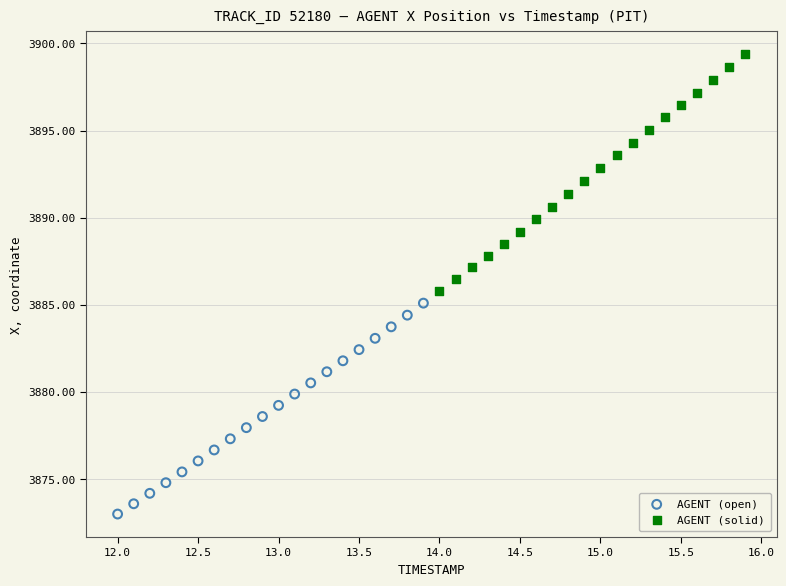

Which series contains the lowest Y value?

AGENT (open)